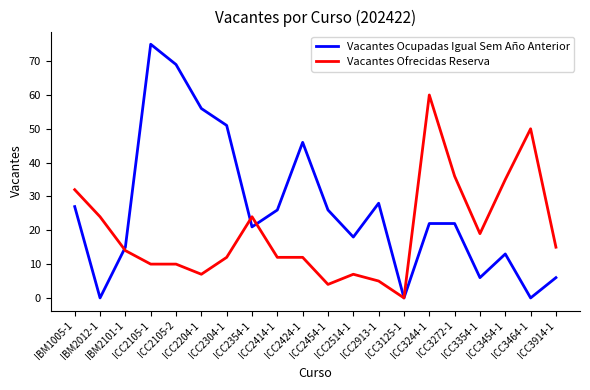

What is the greatest value displayed?

75